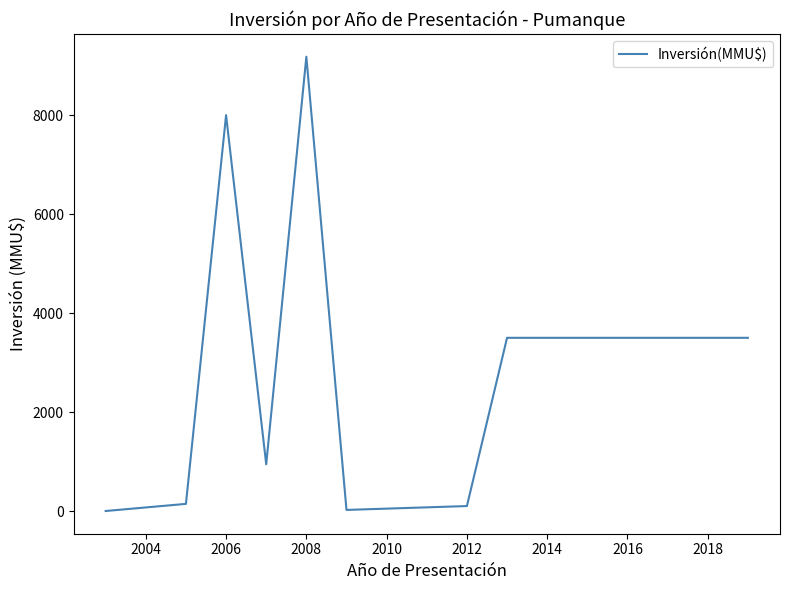

Is this an area chart (filled region under the line)?

No